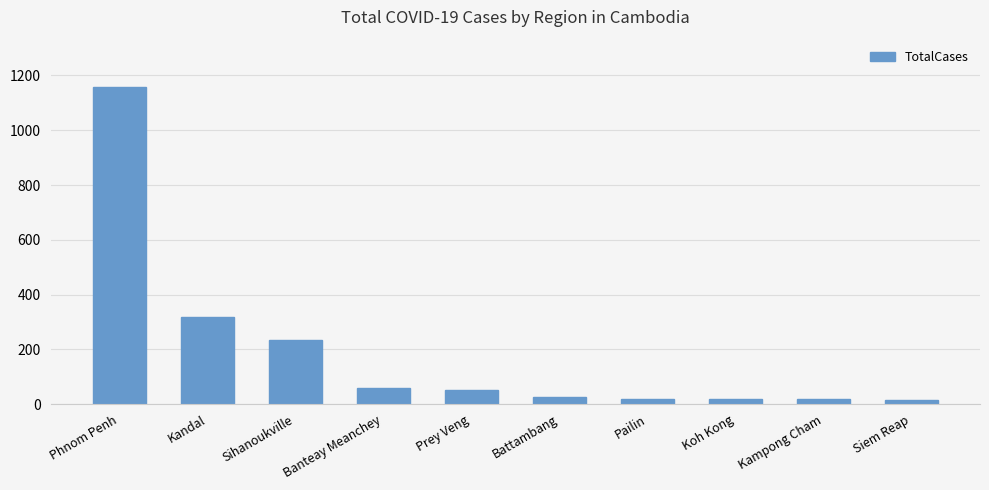

What is the value of the 4th bar from the left?

59